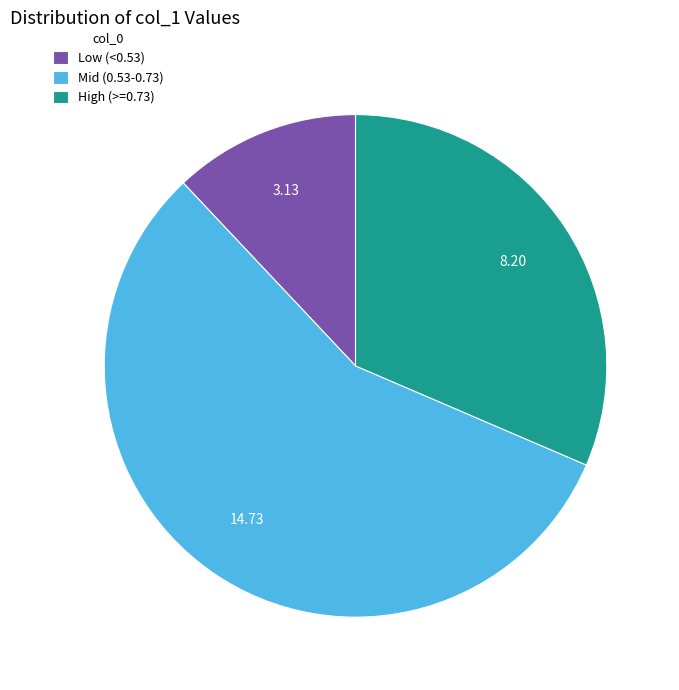

Is there a majority slice in this chart?

Yes